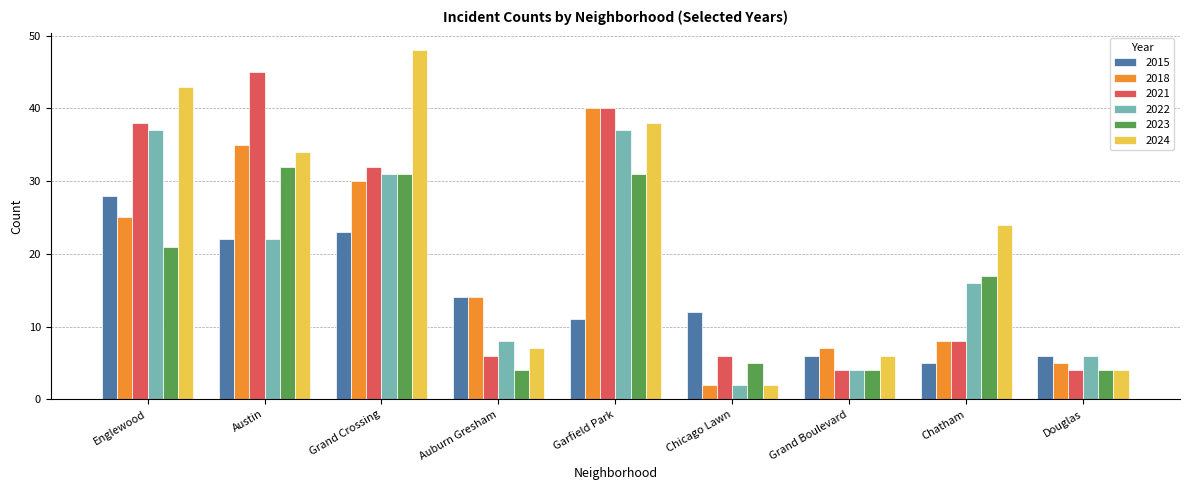

Rank the series by their maximum value, from lowest to highest.

2015, 2023, 2022, 2018, 2021, 2024